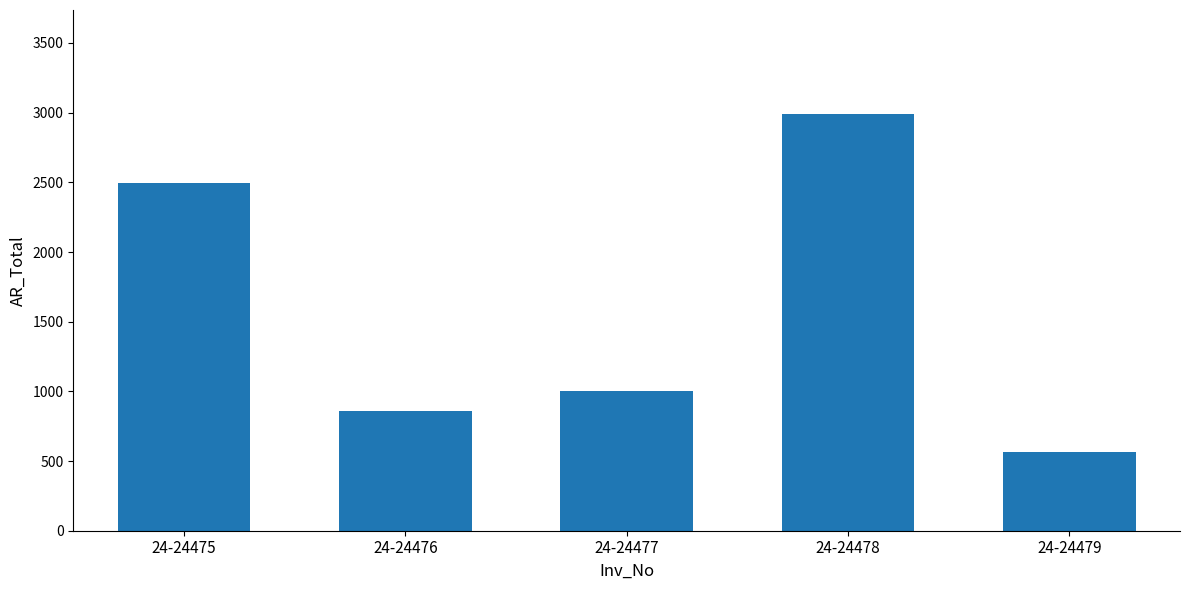

The value at 24-24477 is 1533.6. True or false?

False